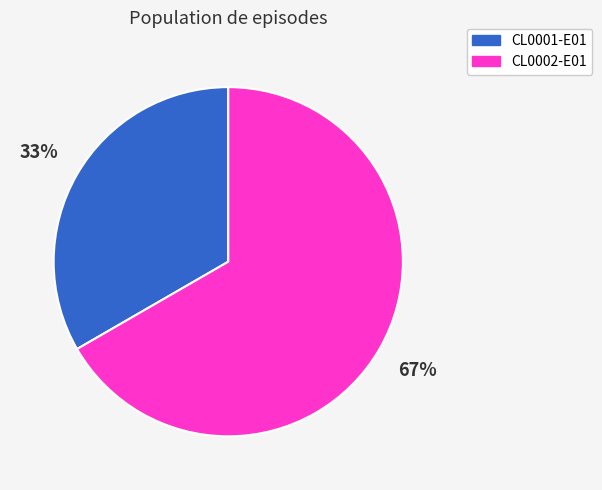

What percentage is the CL0002-E01 slice, to the nearest percent?

67%